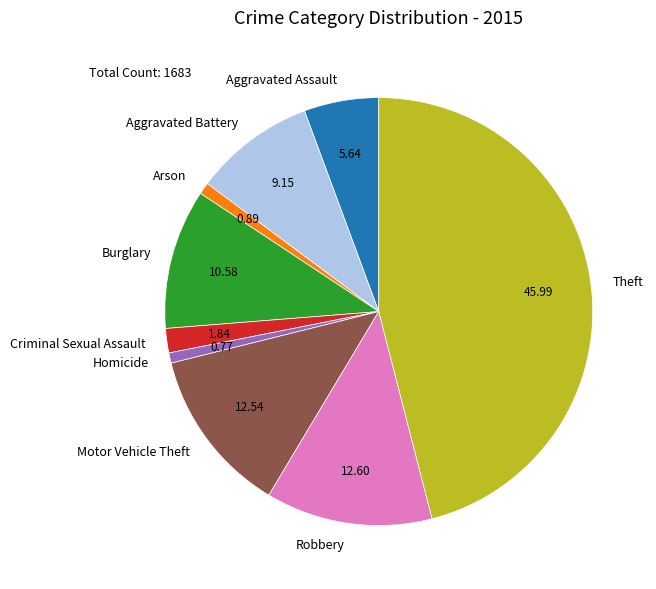

Which category has the biggest portion of the pie?

Theft